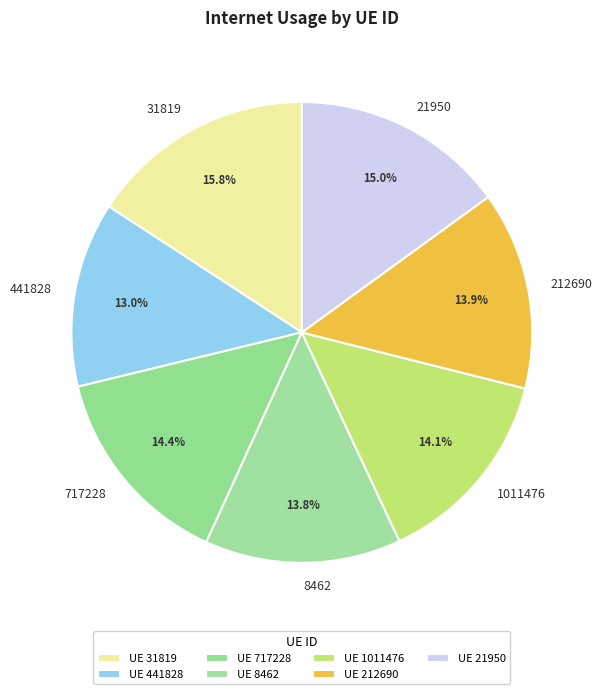

Combined, do 21950 and 717228 account for over 50%?

No